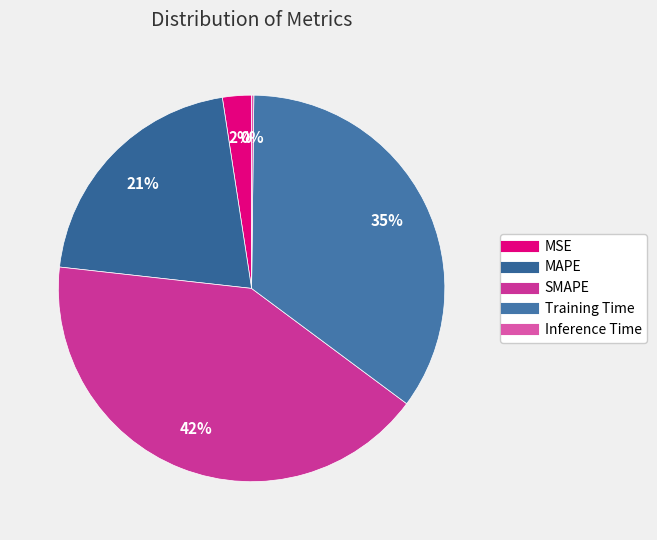

The Training Time slice represents 35% of the pie. True or false?

True